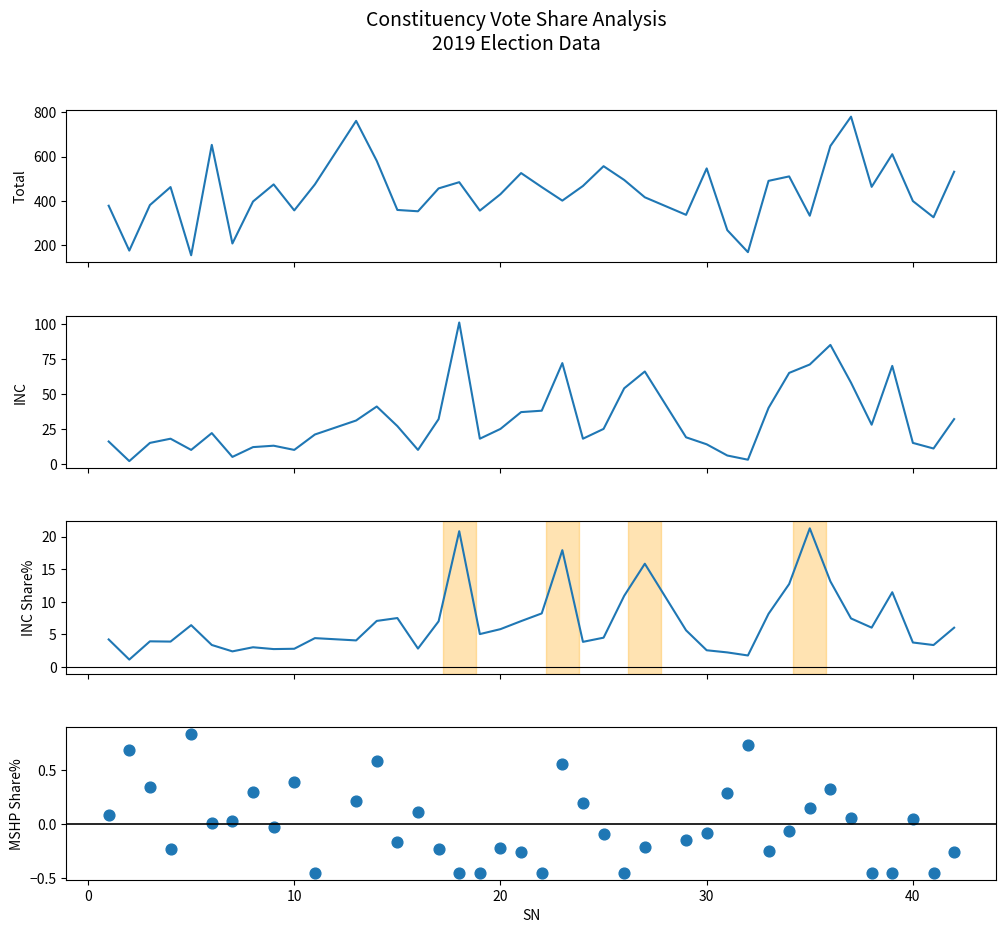

Which series reaches the maximum Y coordinate?

Total